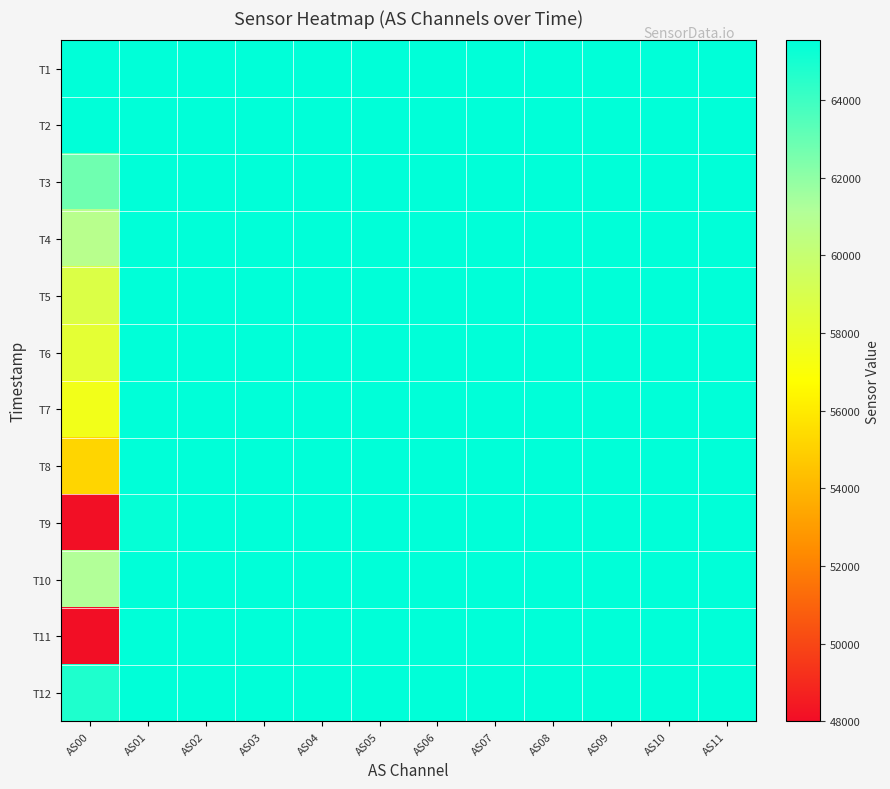

Which series has the largest range (max minus min)?

T11